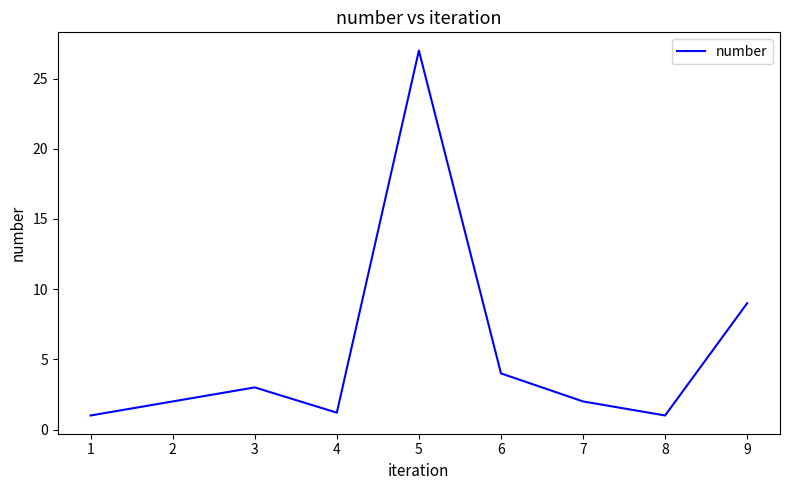

Is it true that the value at 1 is 1.0?

True